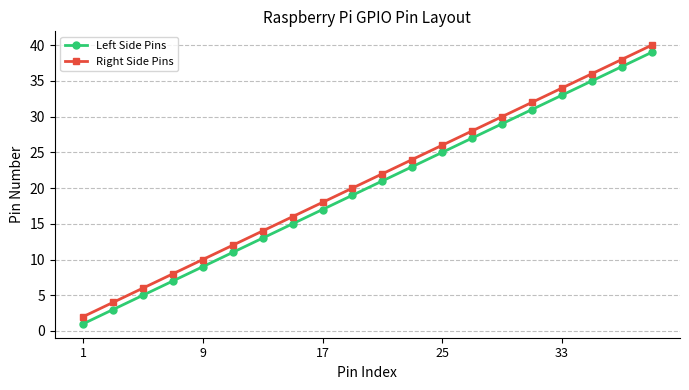

True or false: Right Side Pins has more than 2 interior local peaks.

False